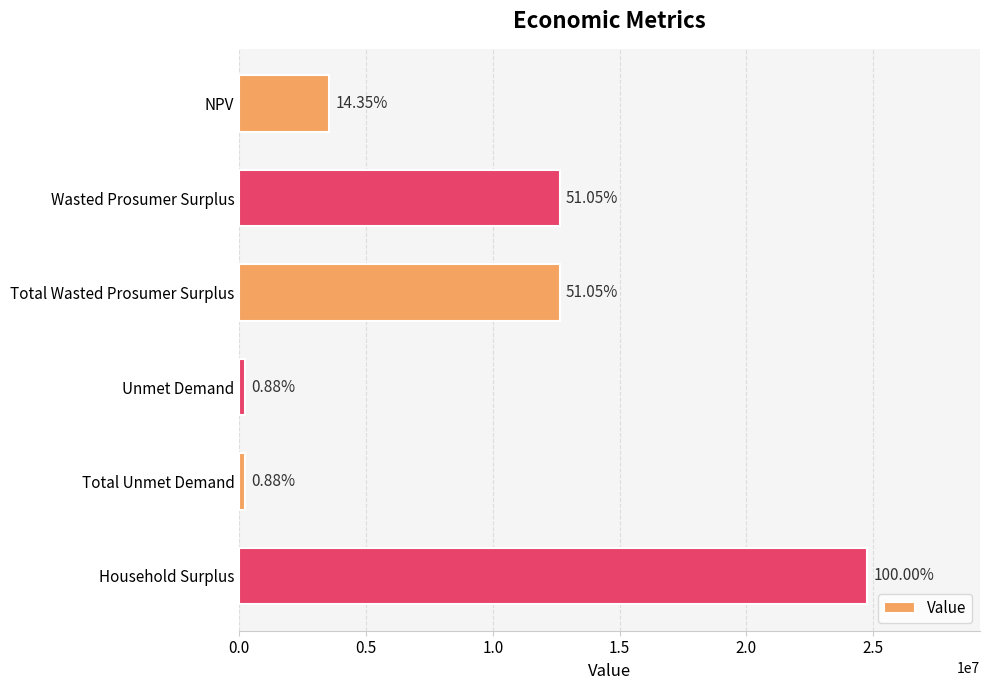

How many bars are there in total?

6